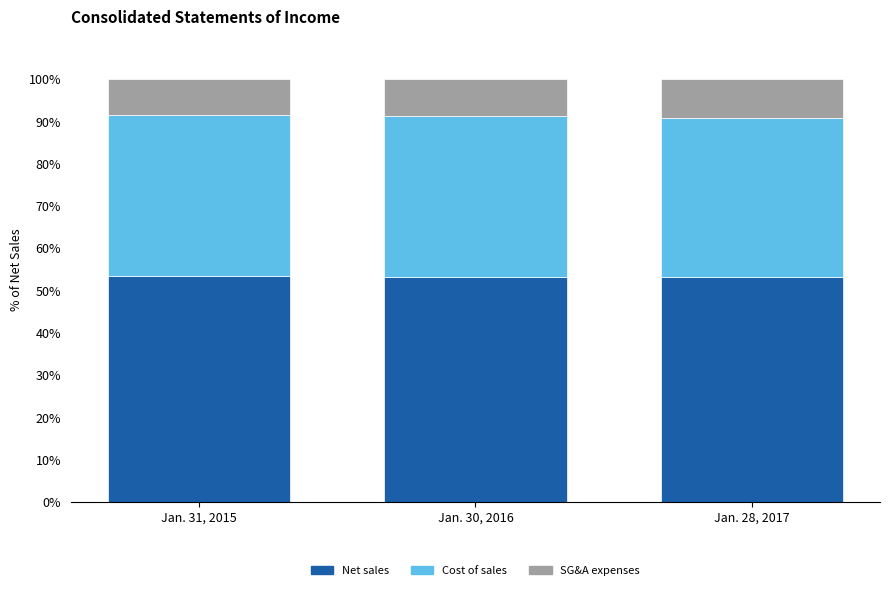

What is the highest value of the Net sales series?

53.3